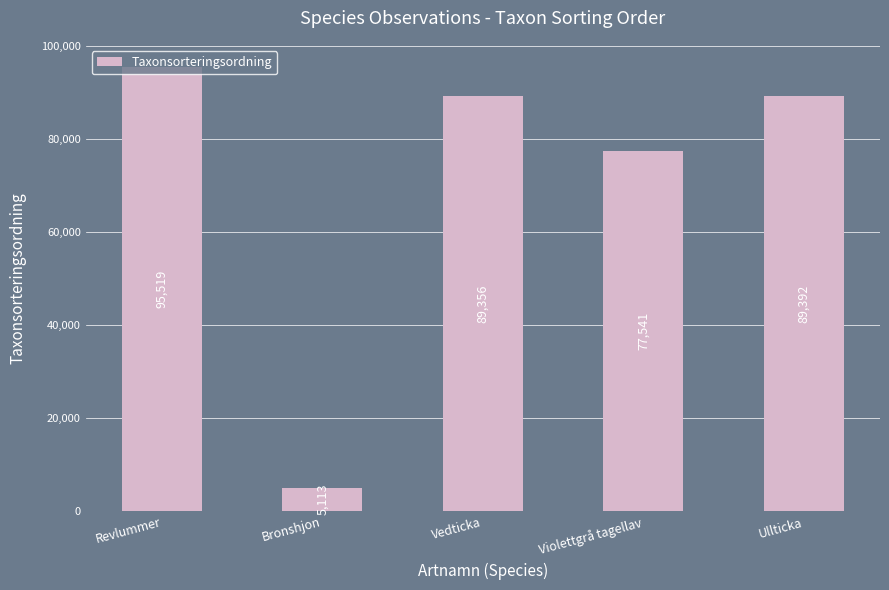

What is the difference between the values at Bronshjon and Revlummer?

90406